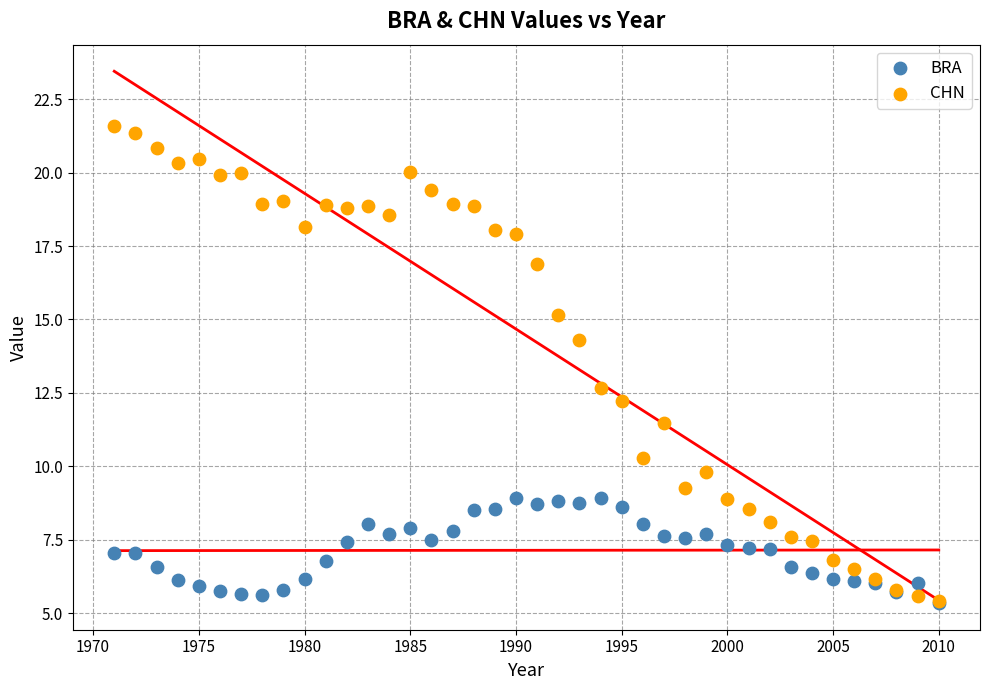

What are all the series names shown in the legend?

BRA, CHN